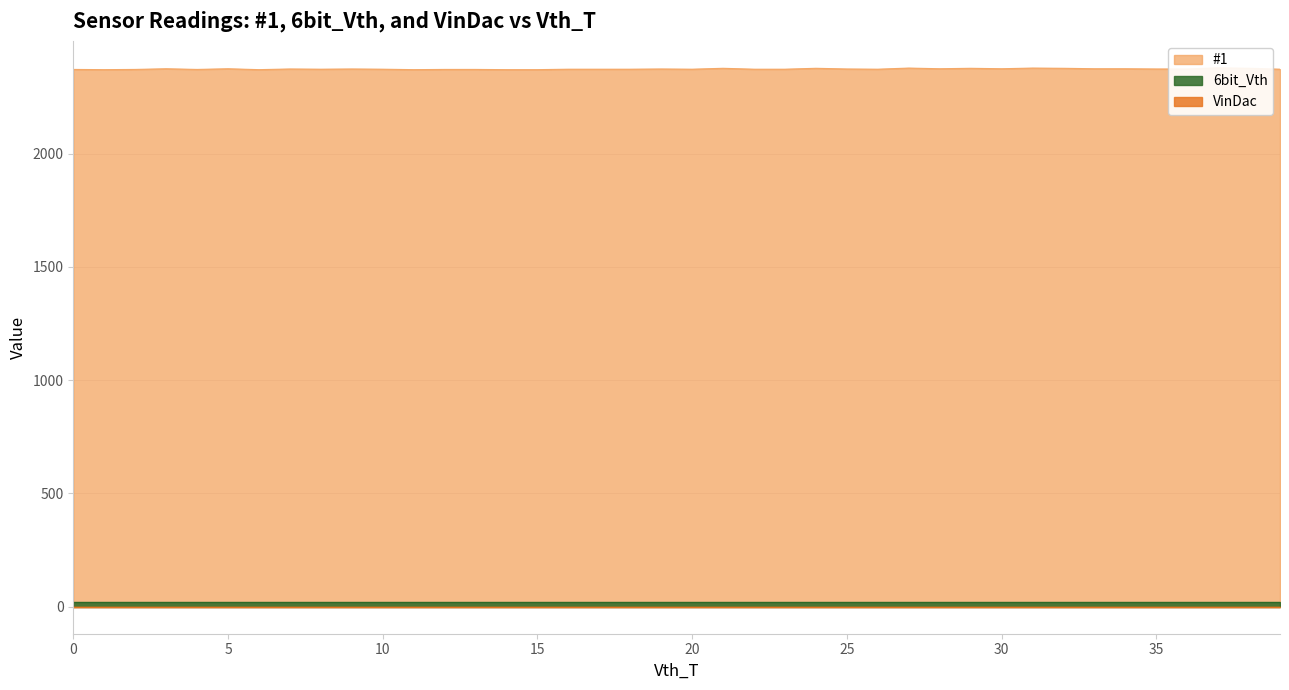

Between 9 and 29, which series saw the biggest shift?

#1